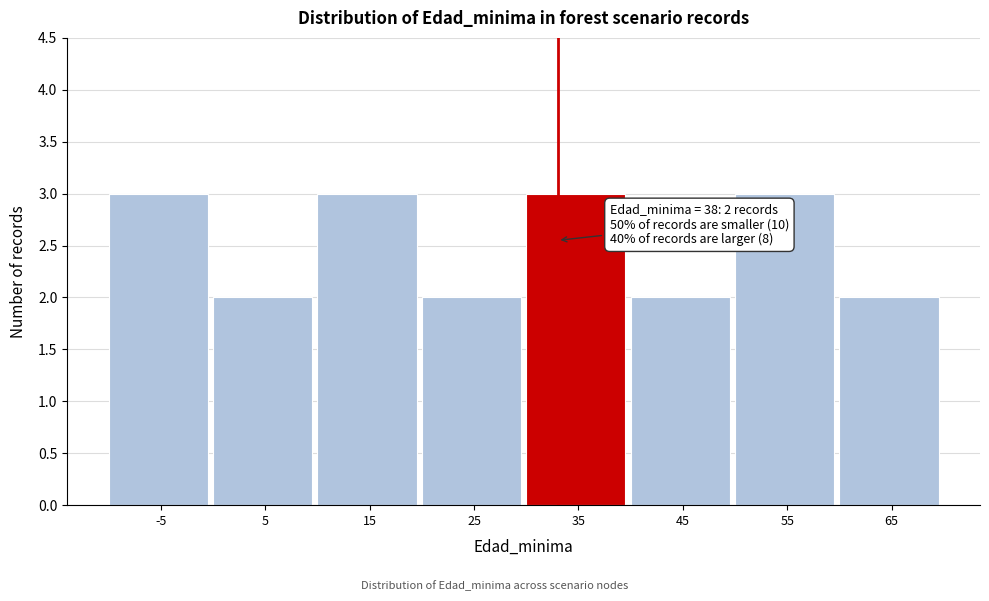

Reading left to right, what are all the values shown in this chart?

3	2	3	2	3	2	3	2